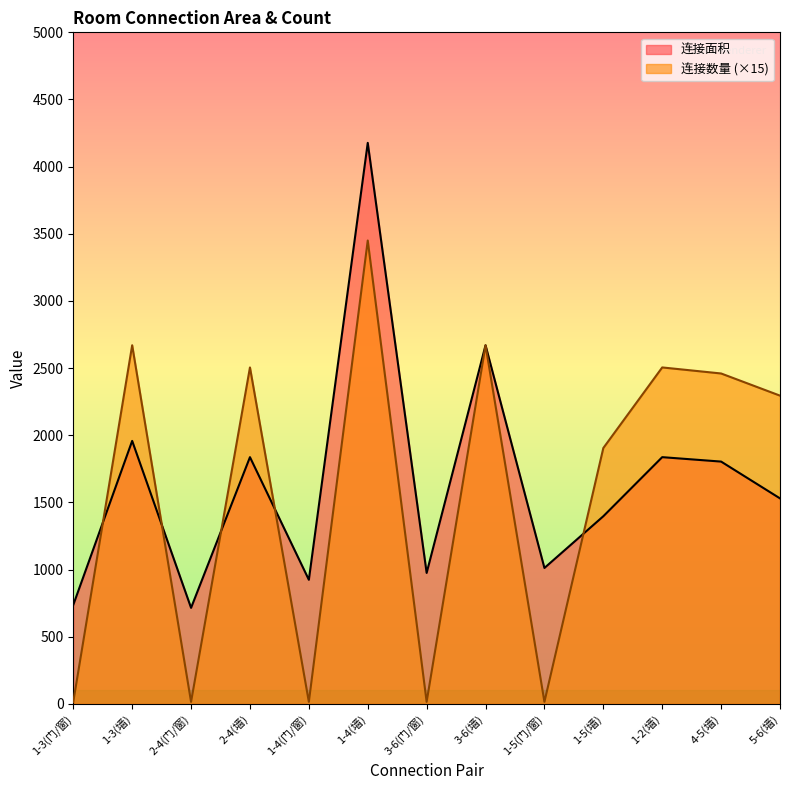

What position from the right is 1-5(门/窗)?

5